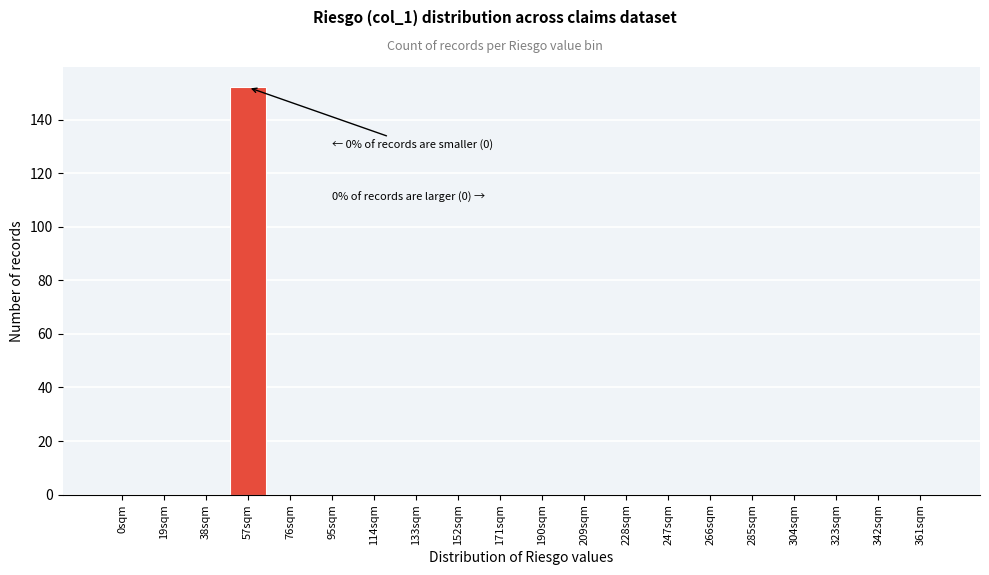

Reading left to right, list all the values displayed in this chart.

0sqm=0	19sqm=0	38sqm=0	57sqm=152	76sqm=0	95sqm=0	114sqm=0	133sqm=0	152sqm=0	171sqm=0	190sqm=0	209sqm=0	228sqm=0	247sqm=0	266sqm=0	285sqm=0	304sqm=0	323sqm=0	342sqm=0	361sqm=0